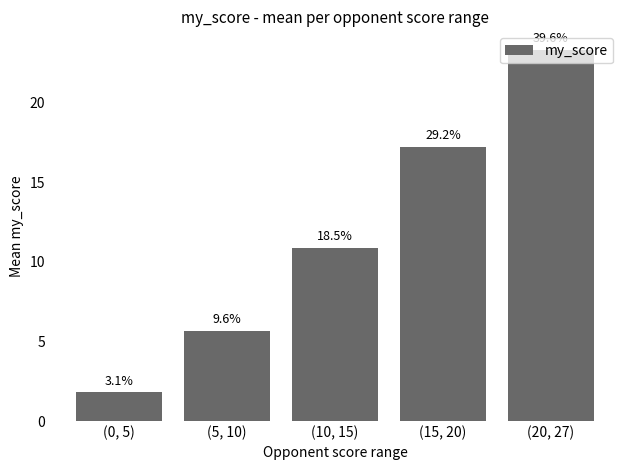

Read the value at (5, 10).

5.7